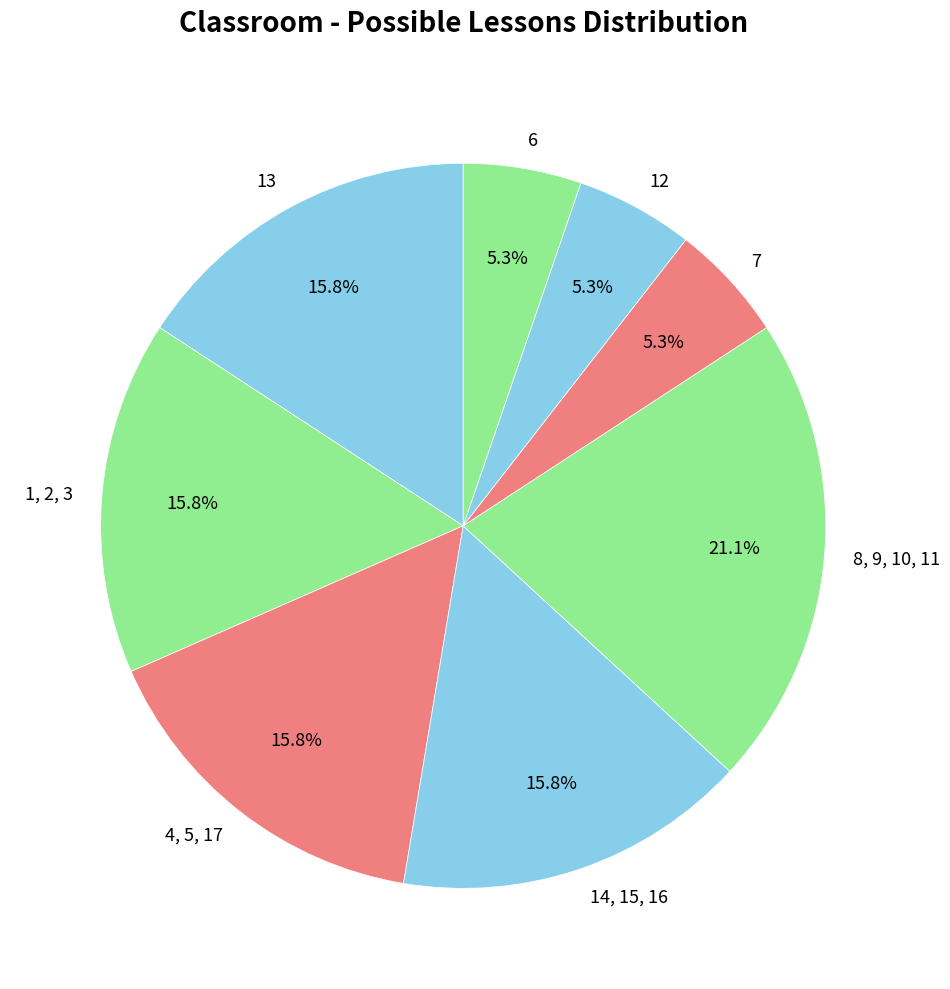

Which has a higher value, 4, 5, 17 or 12?

4, 5, 17